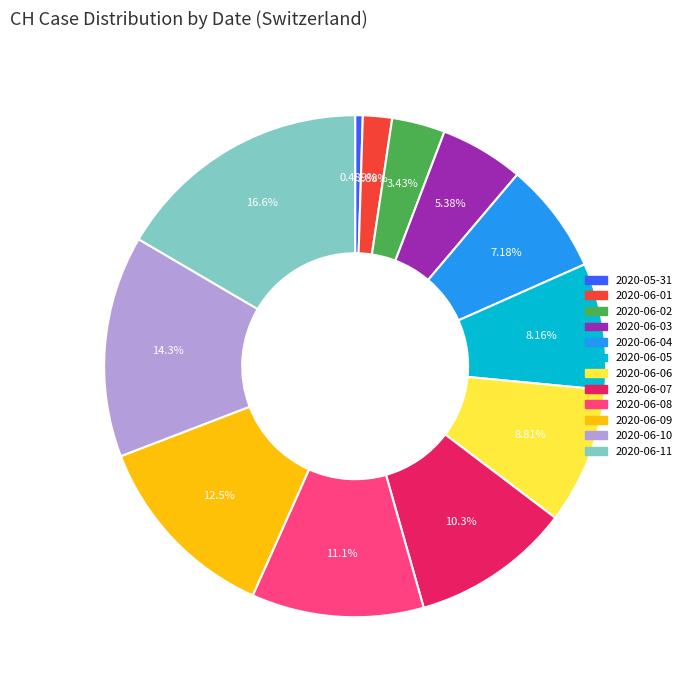

Which category has the biggest portion of the pie?

2020-06-11